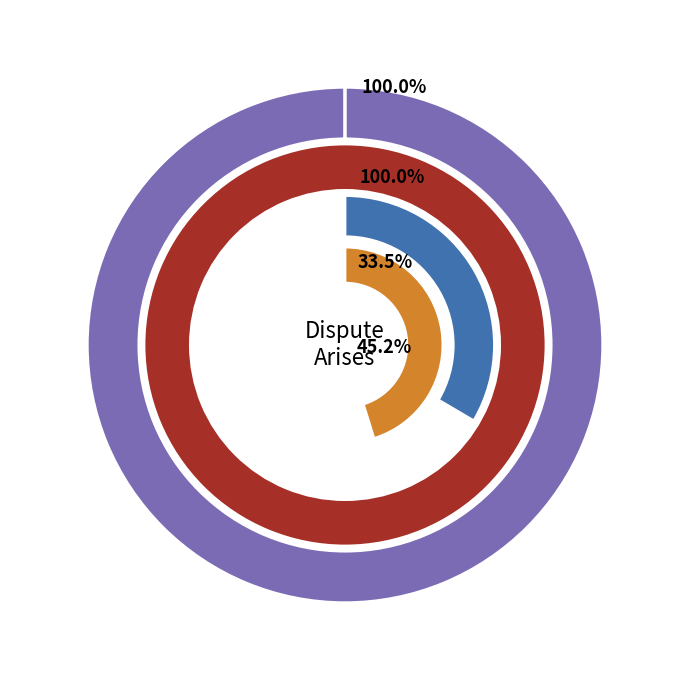

To the nearest percent, what percentage of the pie is Liability Strength1?

16%